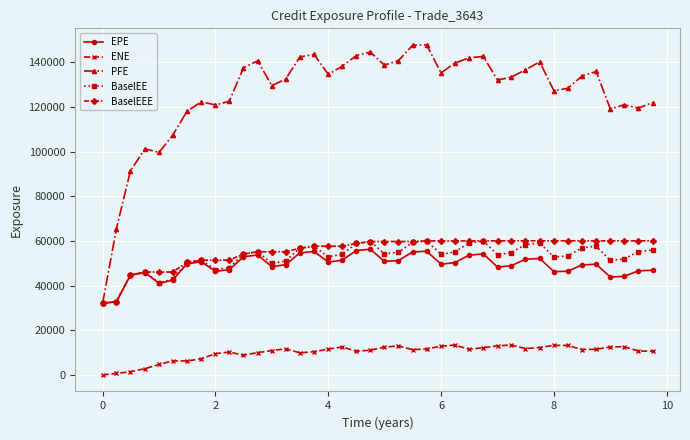

What is the difference between the maximum and minimum values in the BaselEEE series?

27890.8